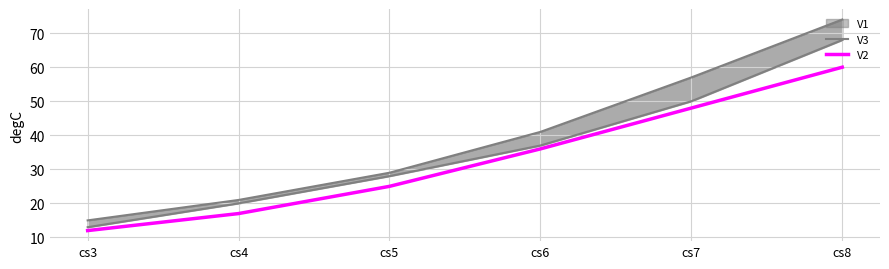

Count the V3 values in the range 21 to 57.

4